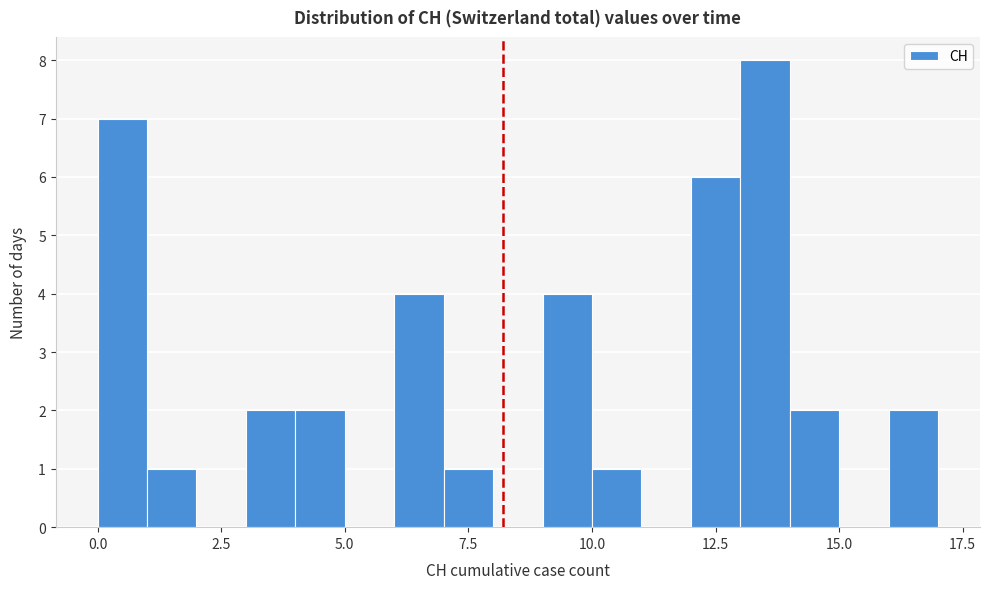

Read against the x-axis, roughly where is the centre of the tallest bar?

13.5